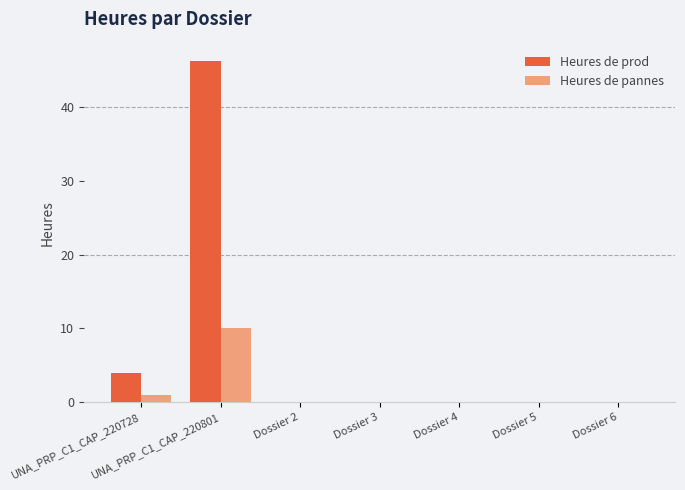

Reading right to left, list all the values displayed in this chart.

Heures de prod: Dossier 6=0.0	Dossier 5=0.0	Dossier 4=0.0	Dossier 3=0.0	Dossier 2=0.0	UNA_PRP_C1_CAP_220801=46.2	UNA_PRP_C1_CAP_220728=4.0
Heures de pannes: Dossier 6=0.0	Dossier 5=0.0	Dossier 4=0.0	Dossier 3=0.0	Dossier 2=0.0	UNA_PRP_C1_CAP_220801=10.0	UNA_PRP_C1_CAP_220728=1.0